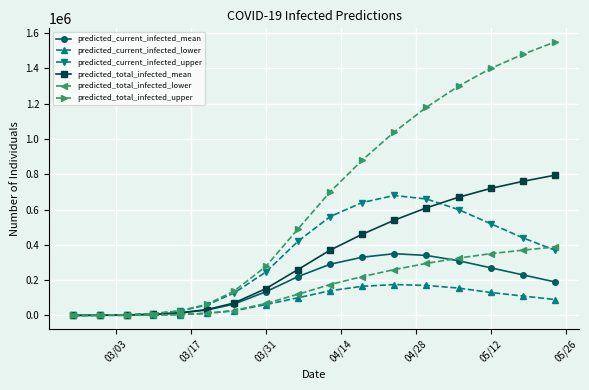

Which series has the largest total across all categories?

predicted_total_infected_upper